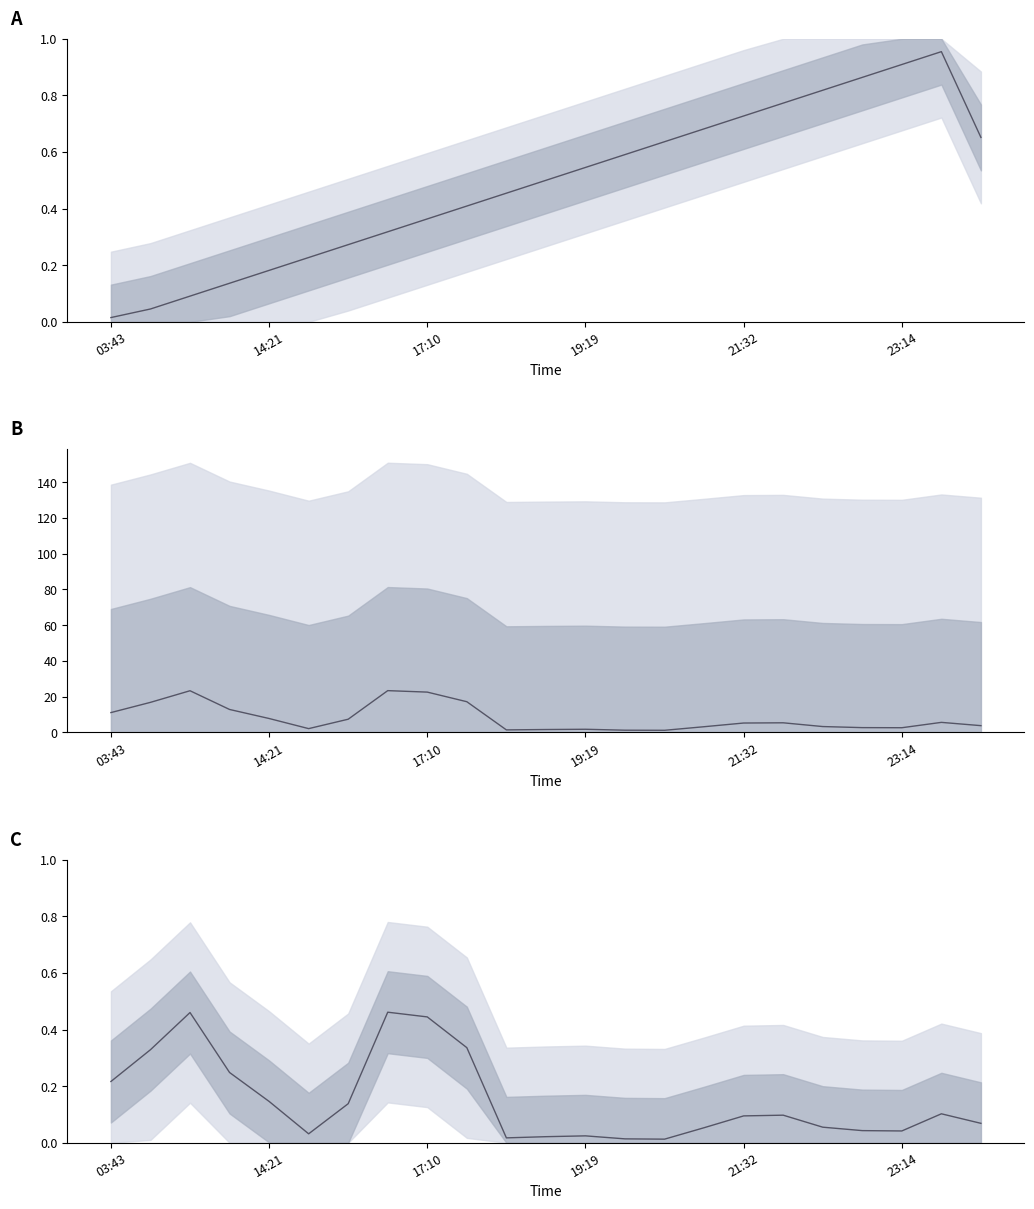

True or false: amt (thousands) has a value of 8.4 at 17.

False